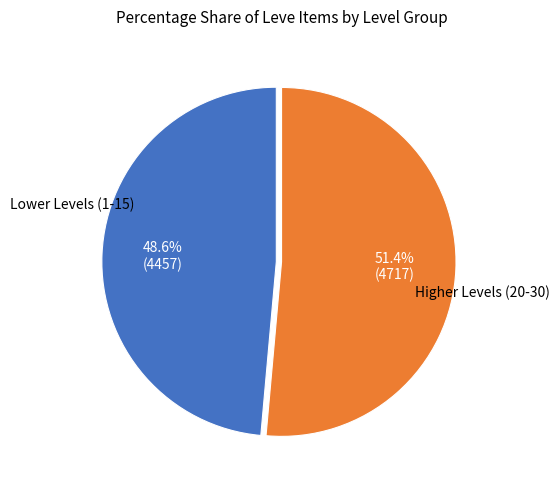

To the nearest percent, what is the average slice percentage?

50%